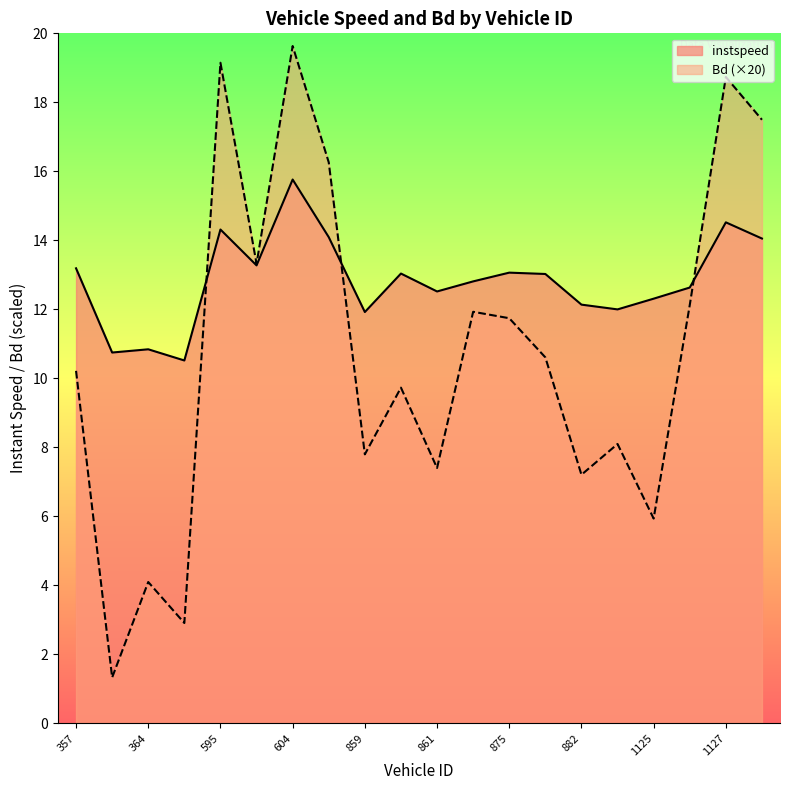

How many data points in Bd are above 10?

11